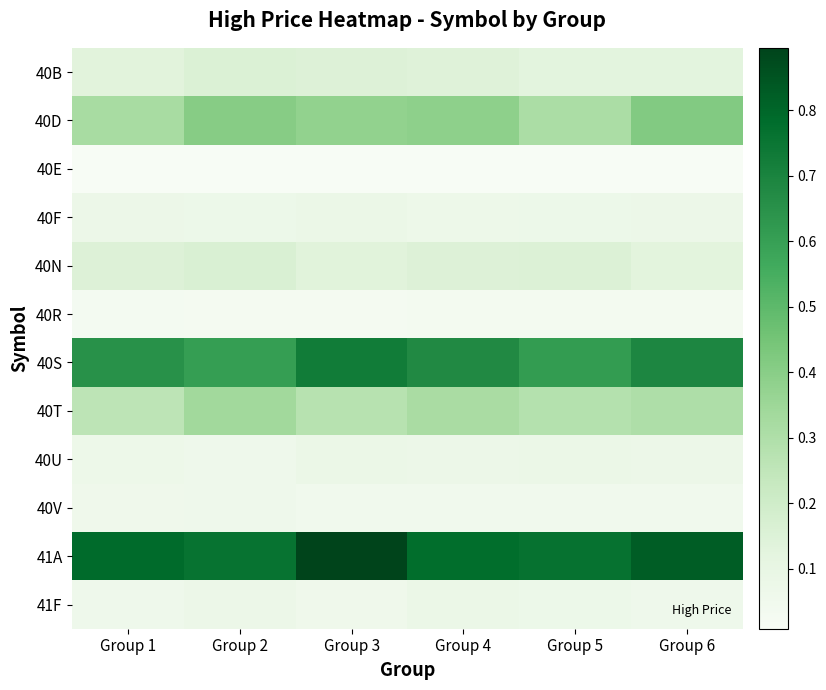

What is the difference between the highest and lowest values at Group 1?

0.8